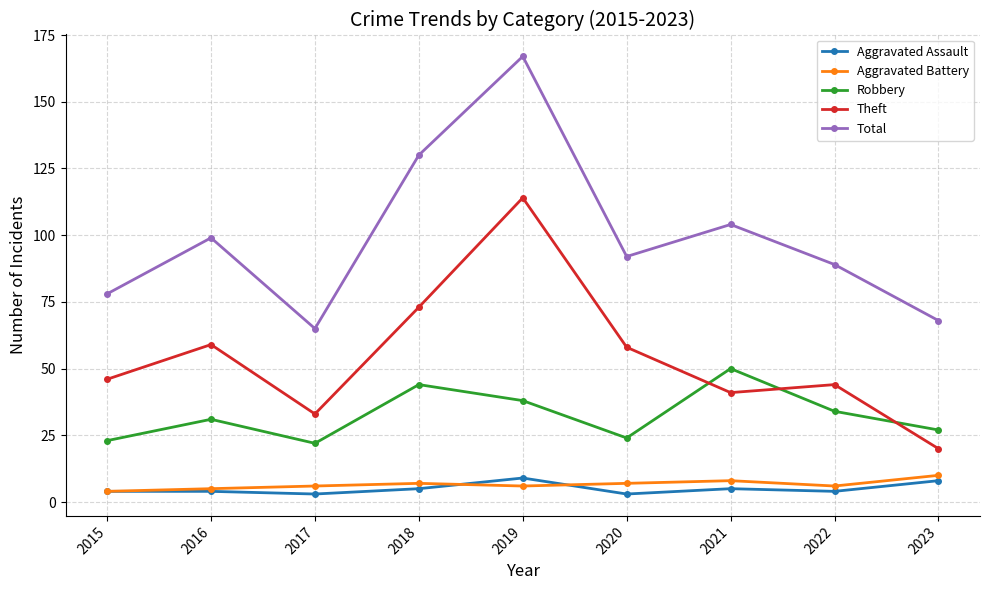

What is the approximate value of Aggravated Assault at 2016?

4